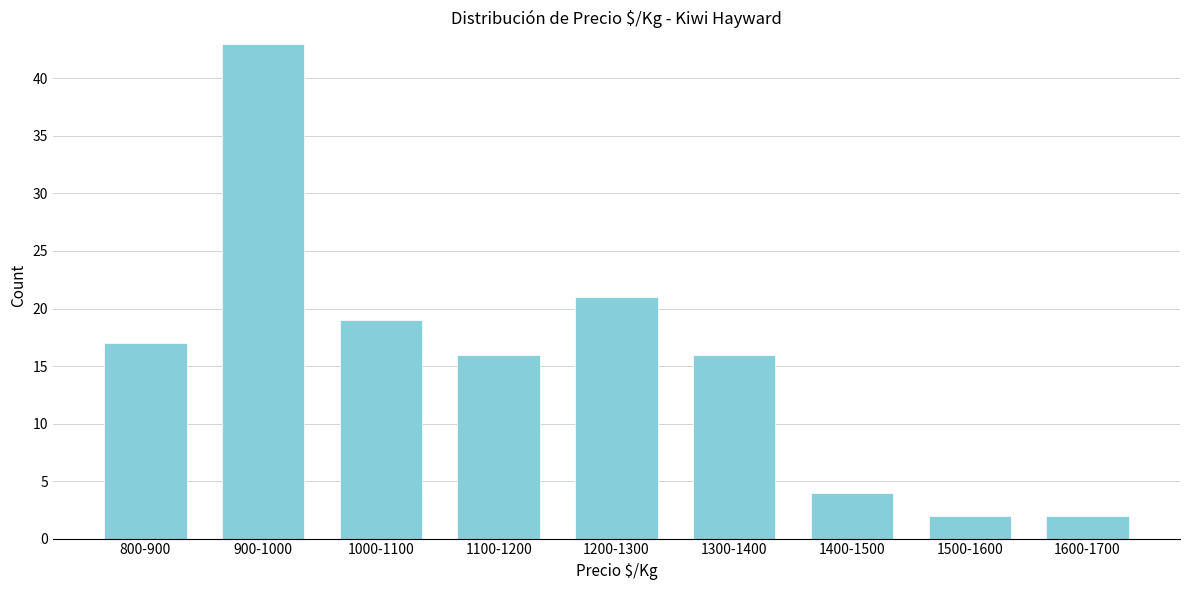

Reading left to right, extract all data points from this chart.

17	43	19	16	21	16	4	2	2